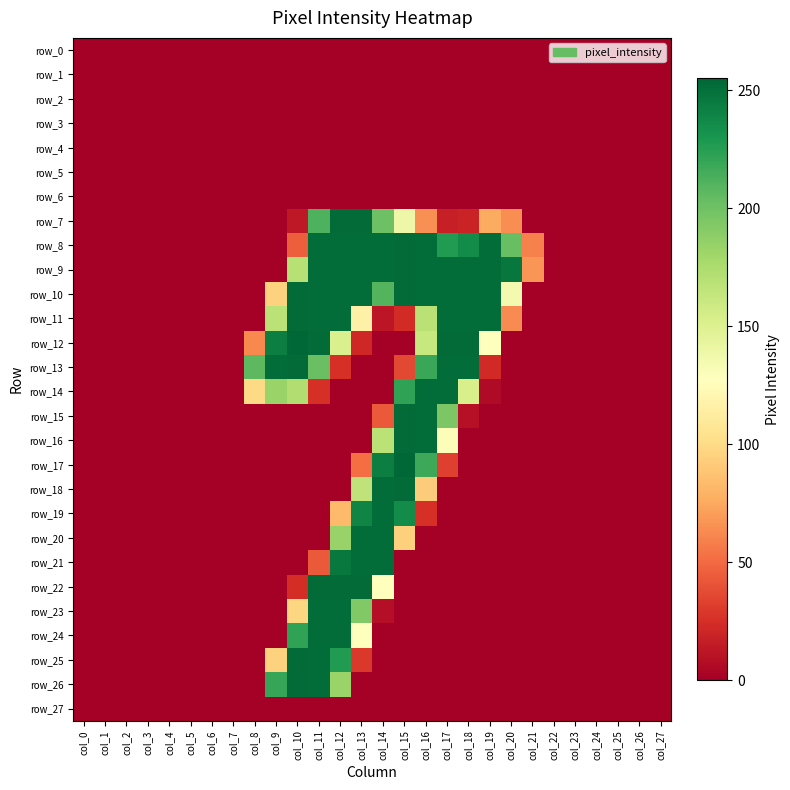

Is the value of row_21 at col_17 greater than the value of row_11 at col_12?

No